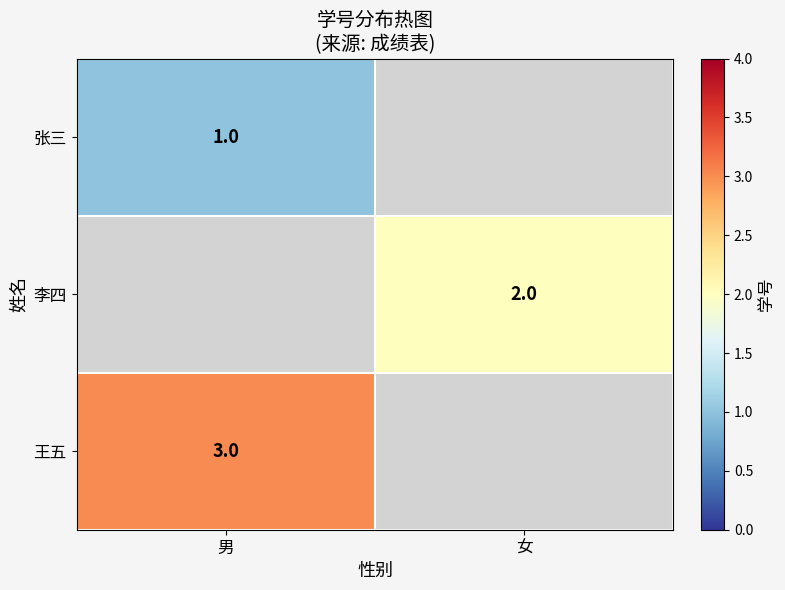

The 王五 series shows 5 at 男. True or false?

False